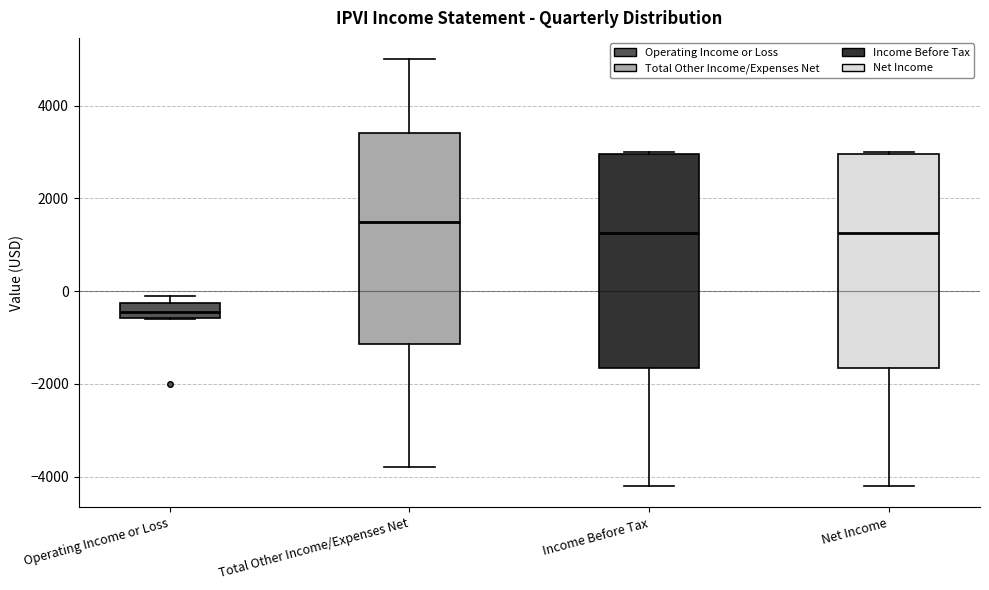

Which box has the lowest median line?

Operating Income or Loss